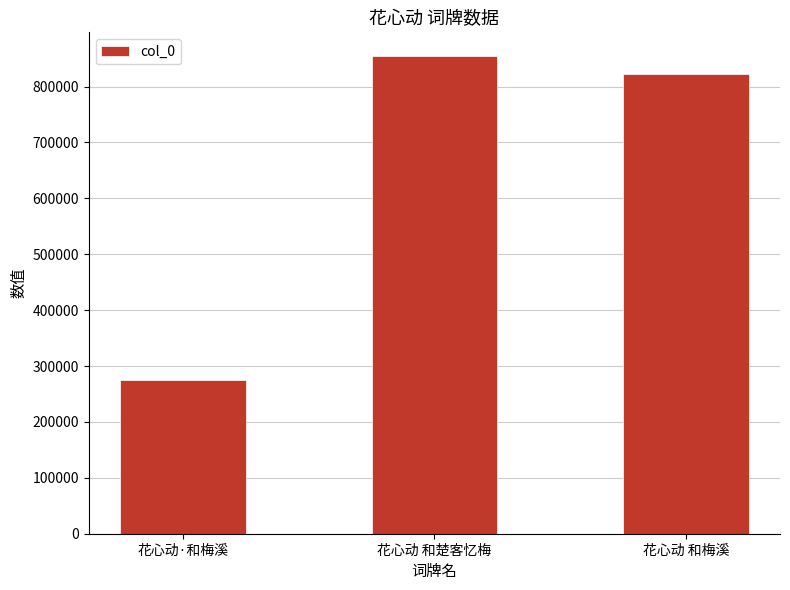

What is the minimum value shown in the chart?

274281